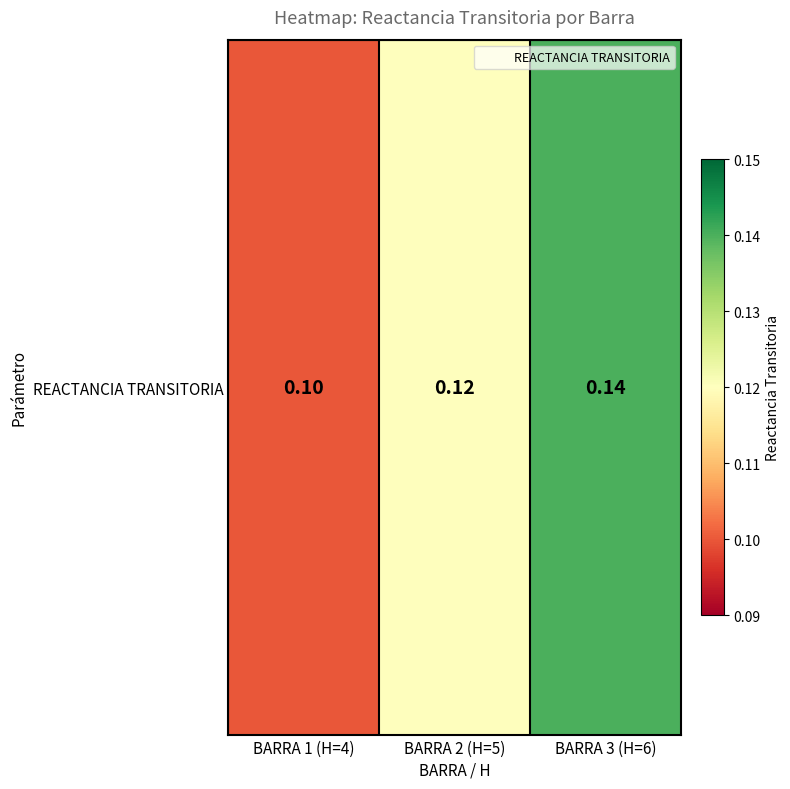

How many categories are shown in the chart?

3